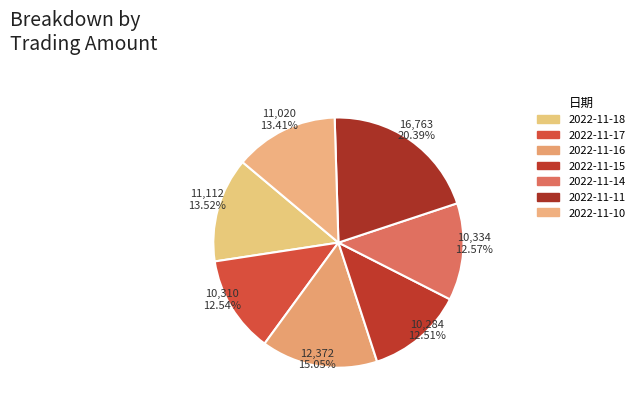

To the nearest percent, what is the difference between the 2022-11-15 and 2022-11-18 slice percentages?

1%